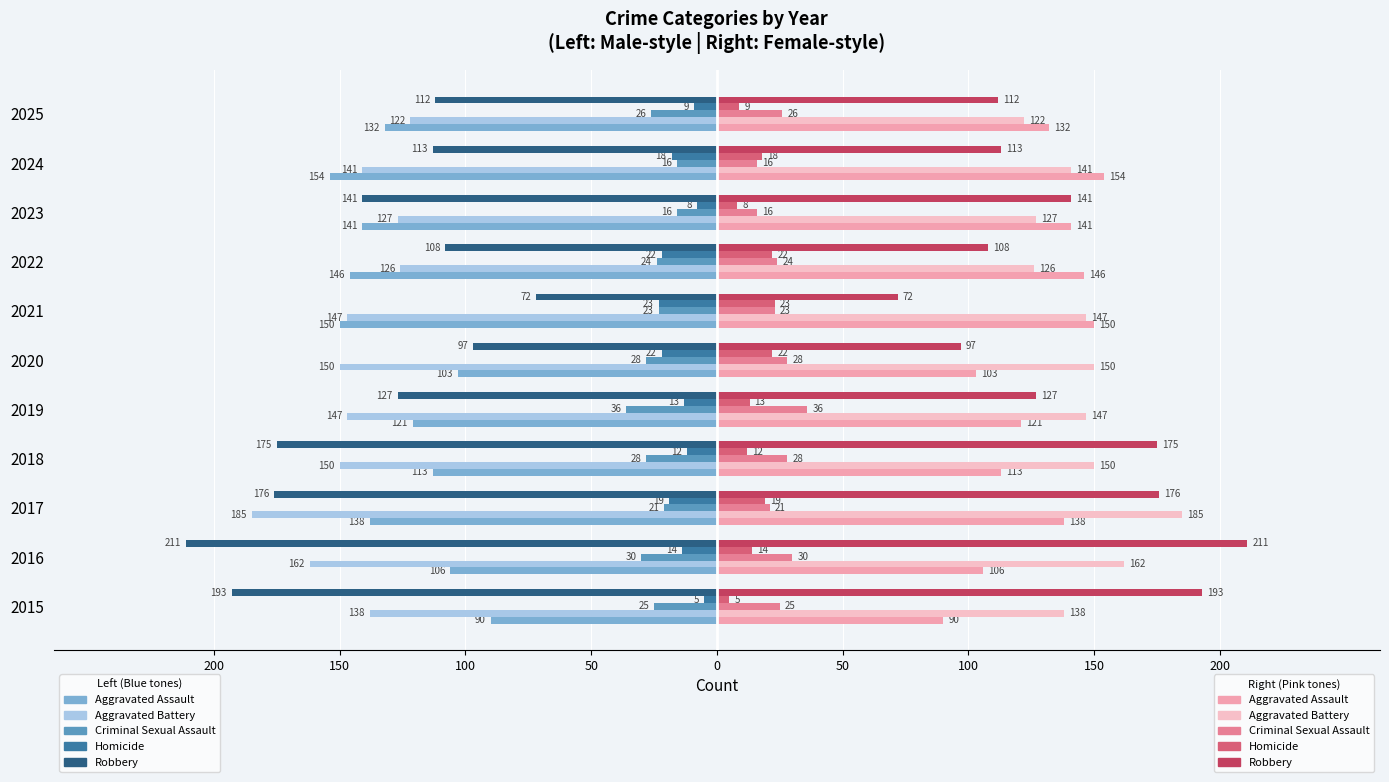

True or false: Homicide has a value of -8 at 2023.

True